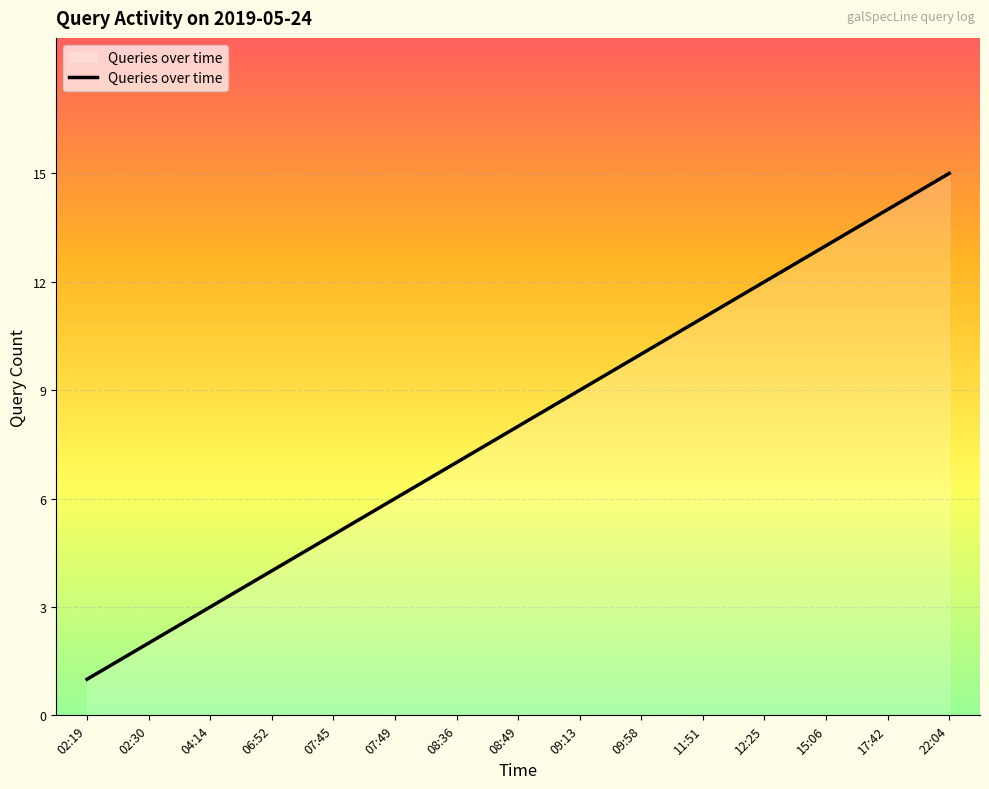

Where is the data nearest to the value 8?

08:49